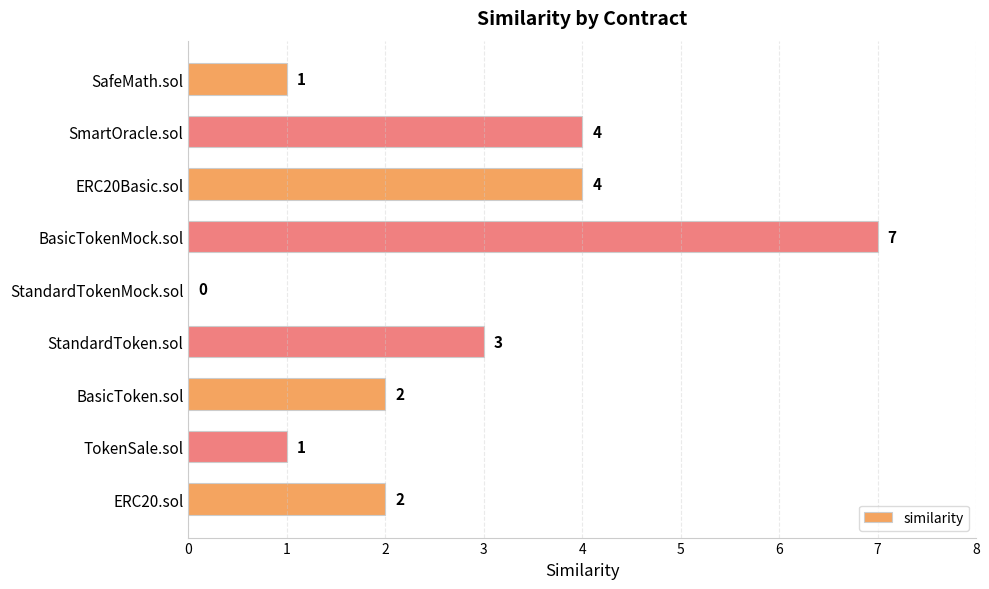

Between ERC20Basic.sol and BasicToken.sol, which is larger?

ERC20Basic.sol